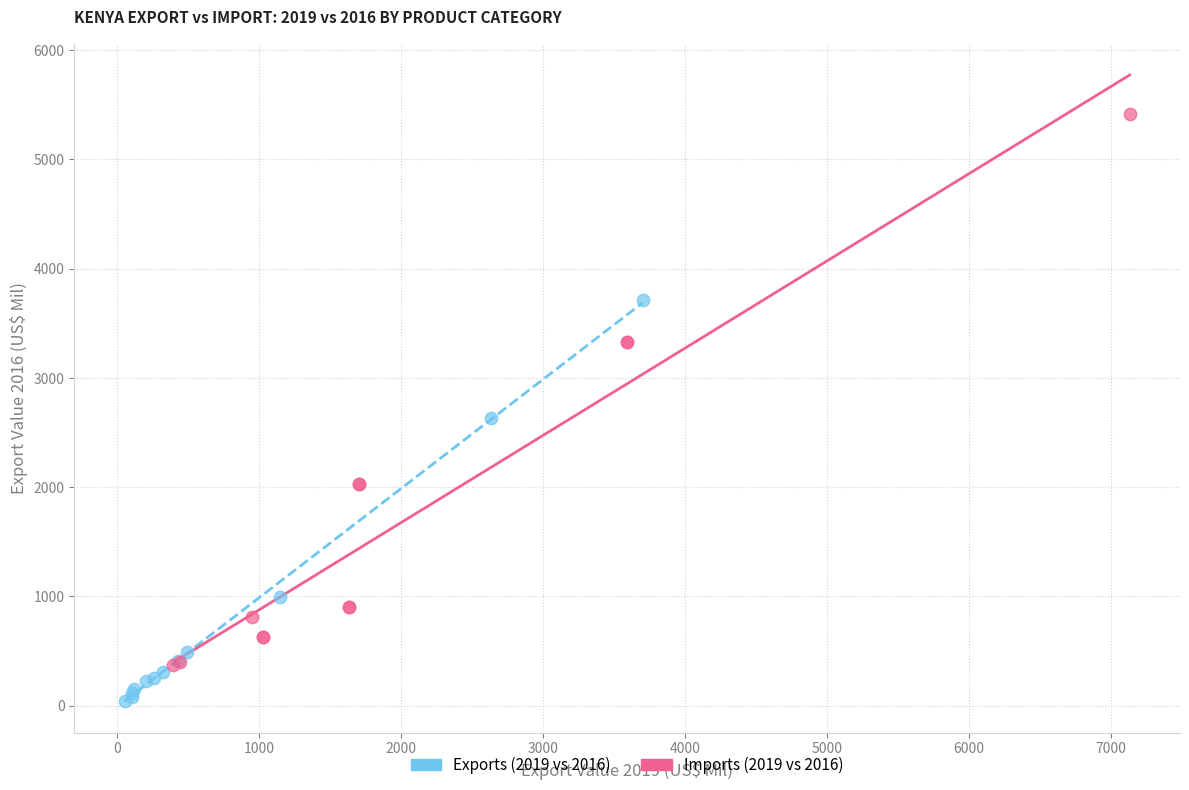

What are all the series names shown in the legend?

Exports (2019 vs 2016), Imports (2019 vs 2016)